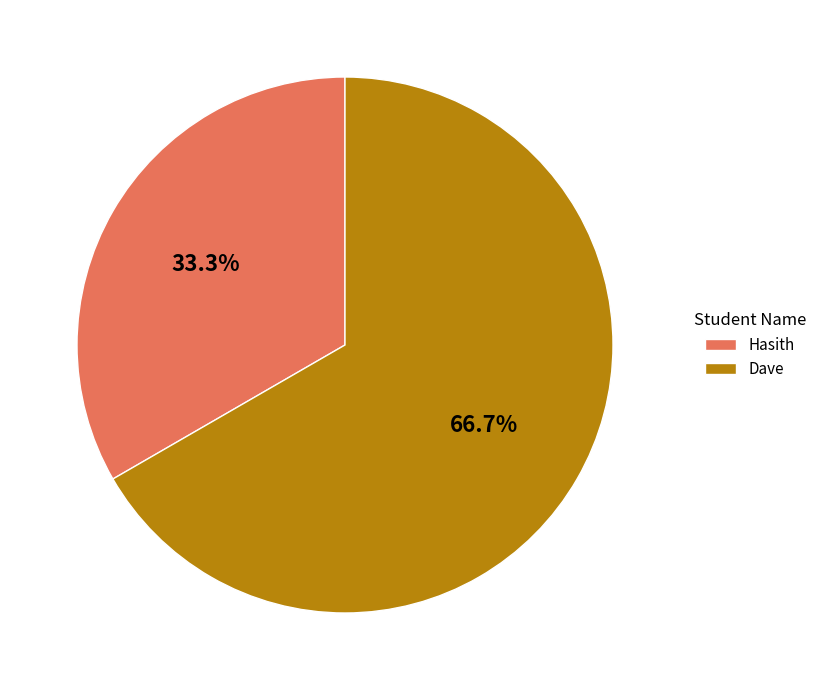

Is it true that Hasith is 45% of the pie?

False